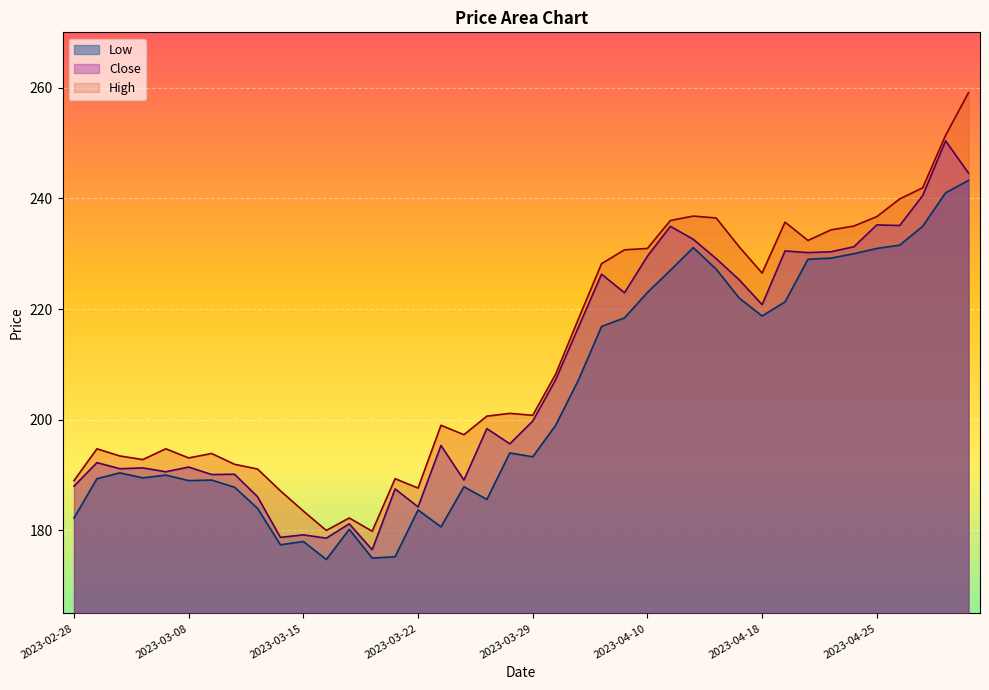

What is the value of the High point at the 24th from the left?

228.2